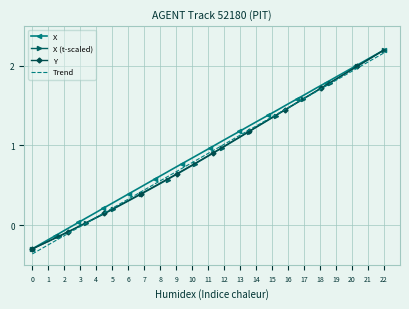

What are all the series names shown in the legend?

X, X (t-scaled), Y, Trend